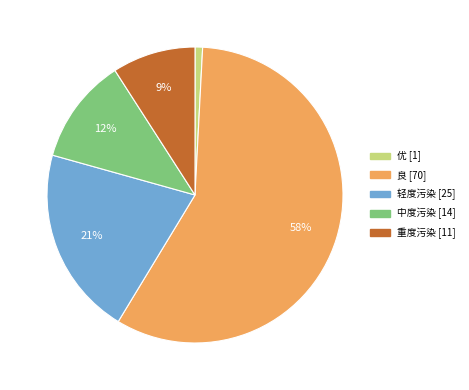

To the nearest percent, what is the difference between the 重度污染 and 轻度污染 slice percentages?

12%